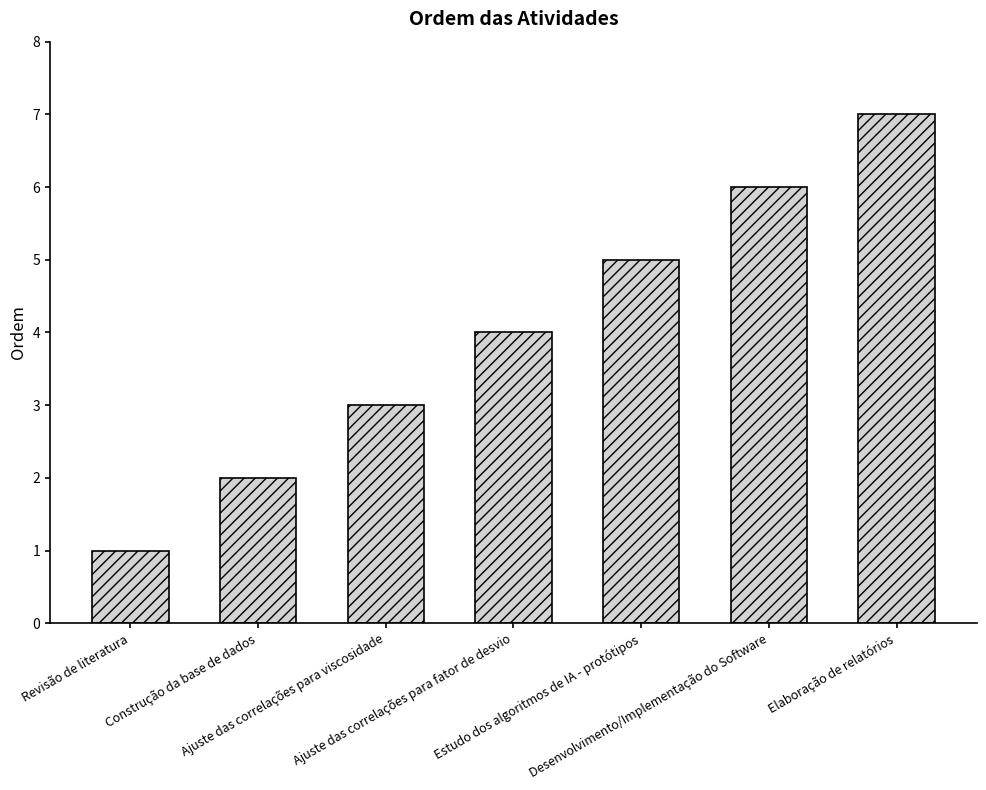

At which category does the chart reach its minimum across all series?

Revisão de literatura